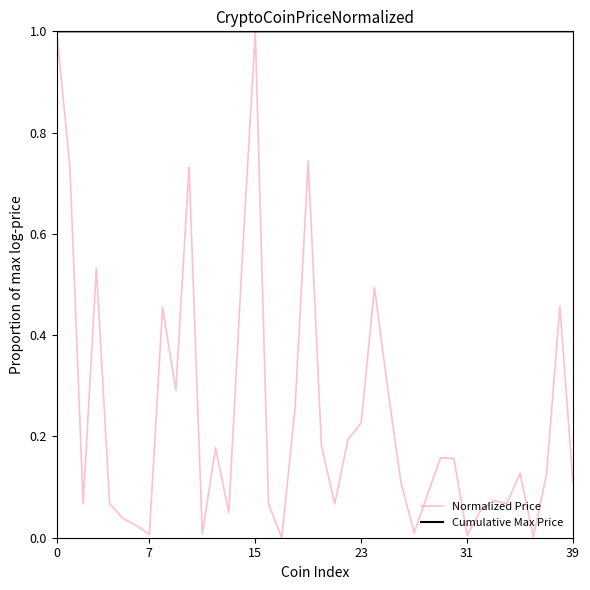

Rank the series by their average value, from highest to lowest.

Cumulative Max Price, Normalized Price